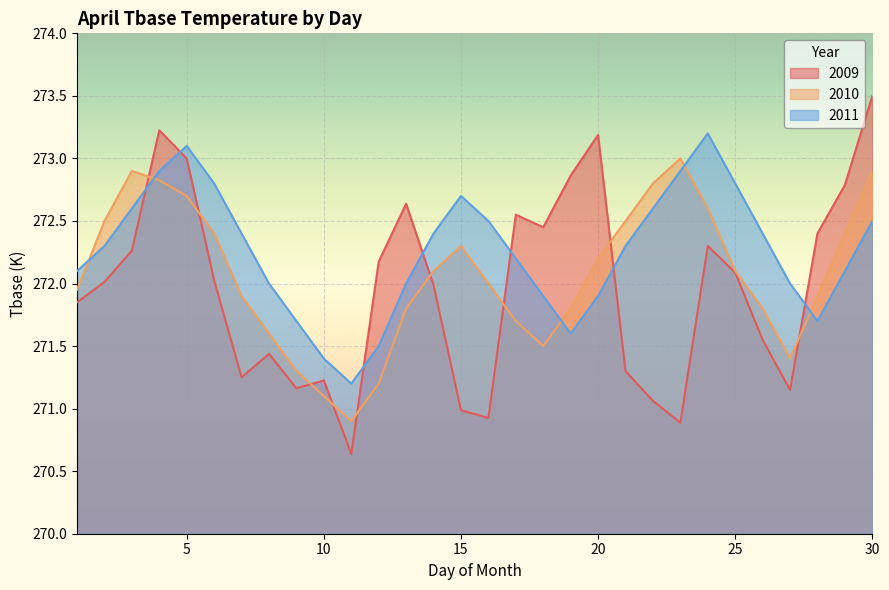

How many values in the 2011 series exceed 272?

19